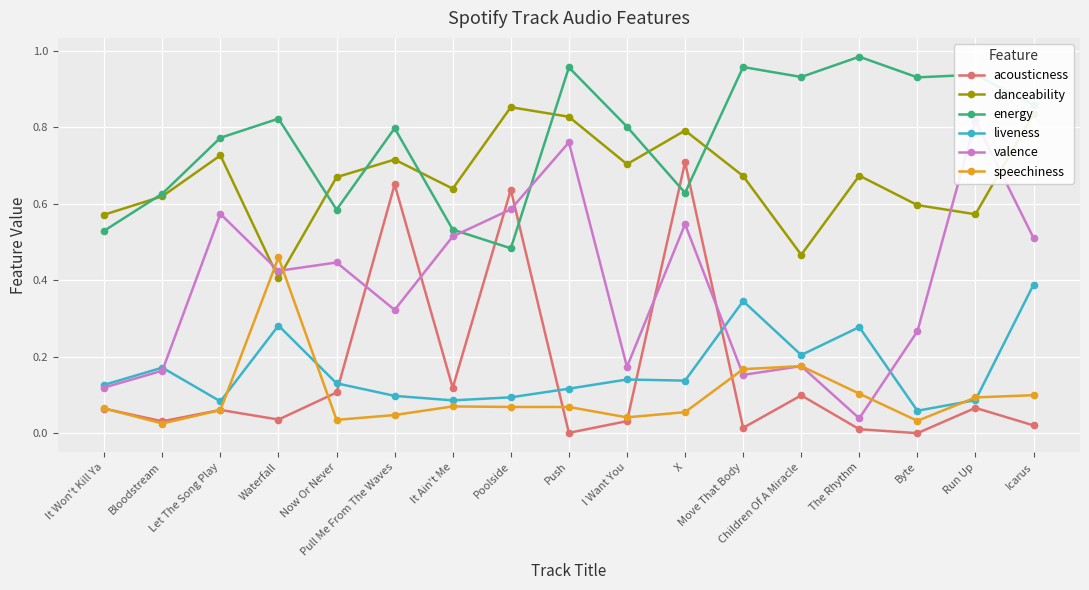

Where do danceability and valence first cross each other?

Let The Song Play and Waterfall